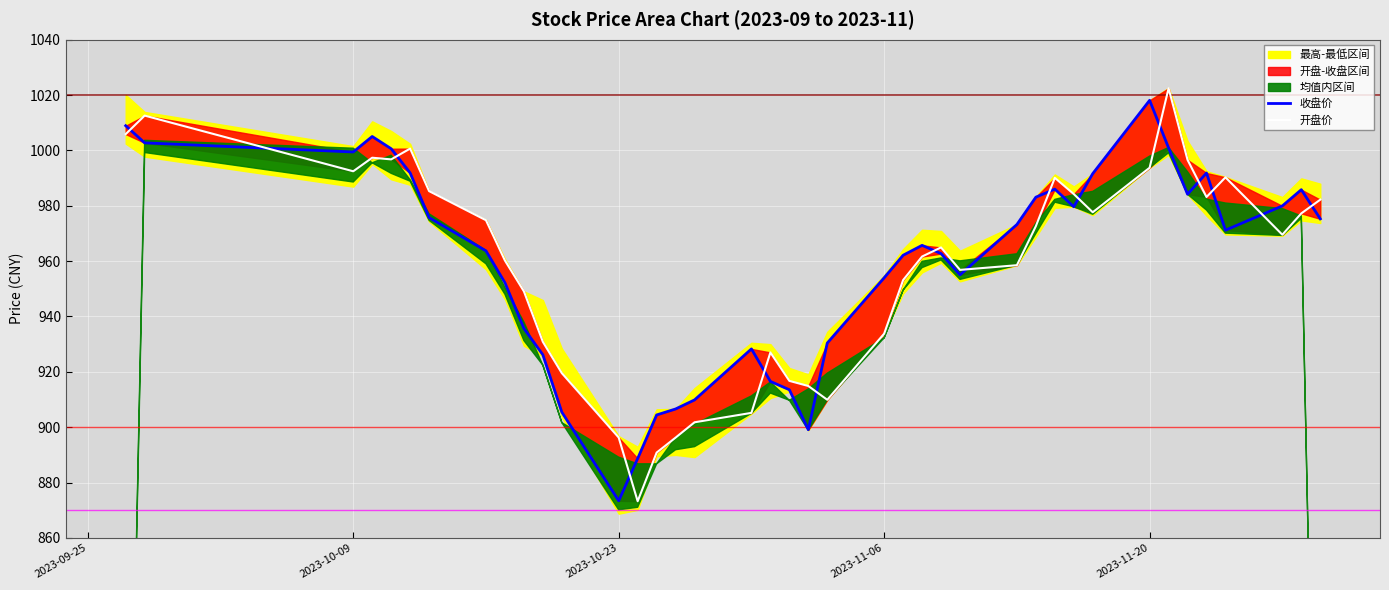

In 收盘价, how many points are higher than both neighbors (excluding endpoints)?

7